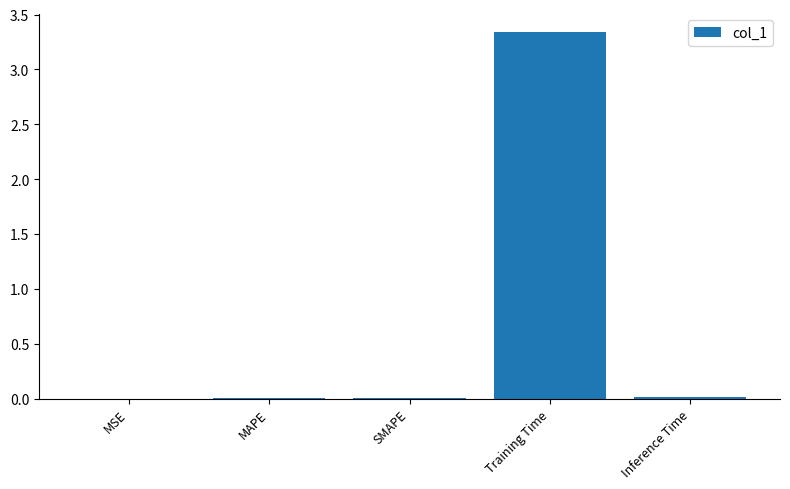

Which label corresponds to the largest value in the chart?

Training Time